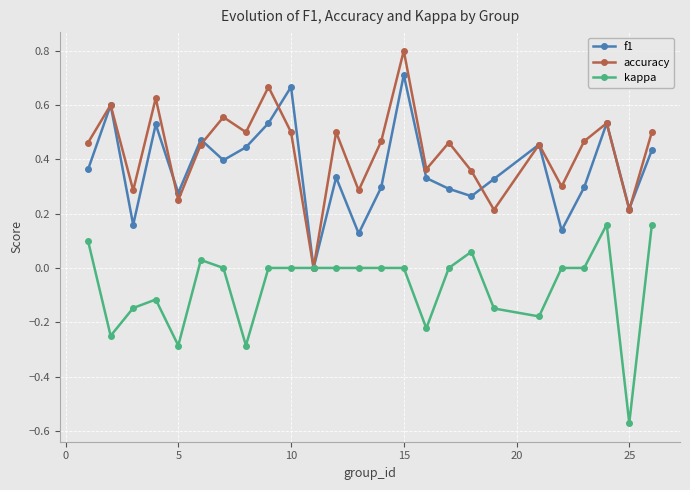

What is the maximum value shown in the chart?

0.8